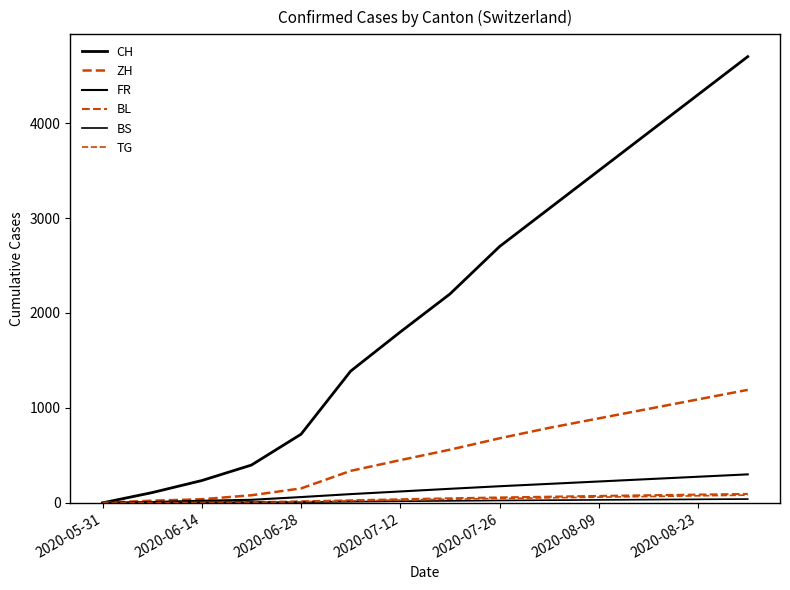

Does the chart have visible grid lines?

No